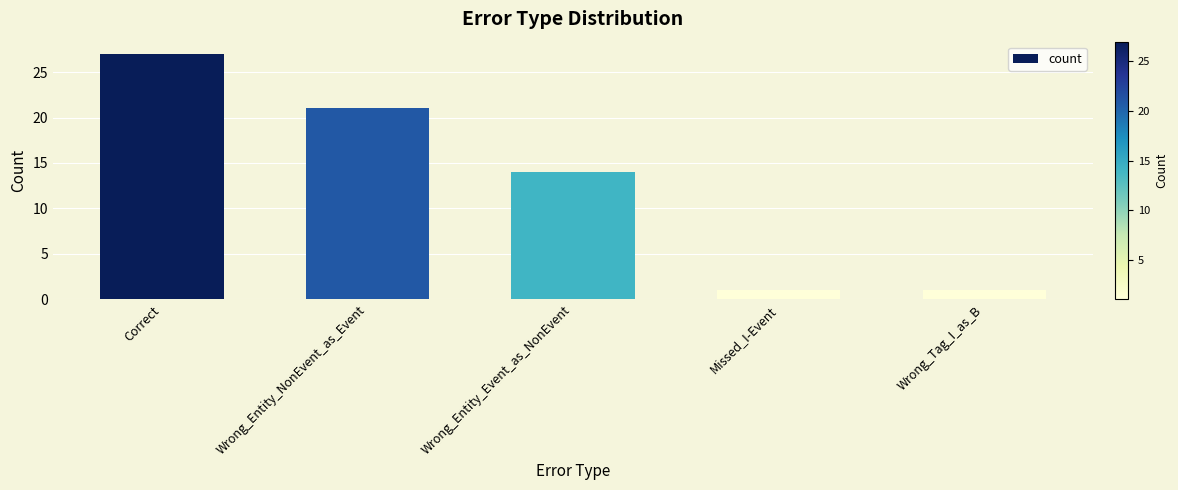

What is the smallest value displayed?

1